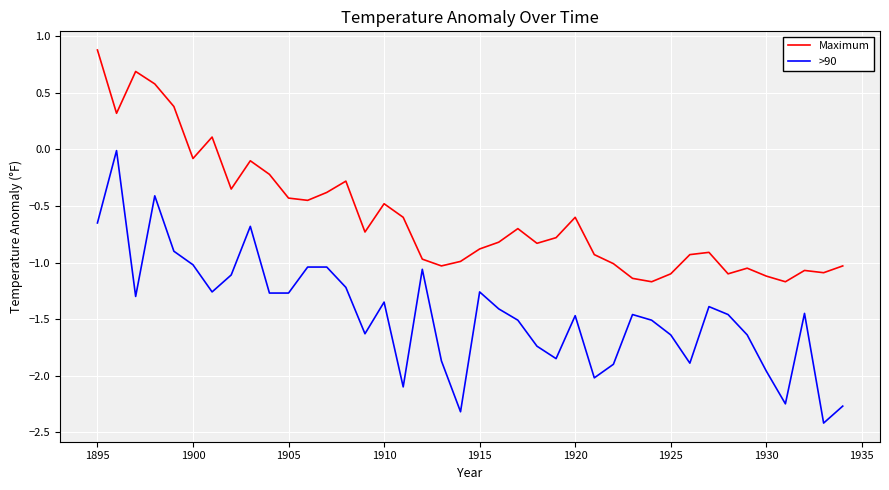

True or false: >90 and Maximum intersect in this chart.

False